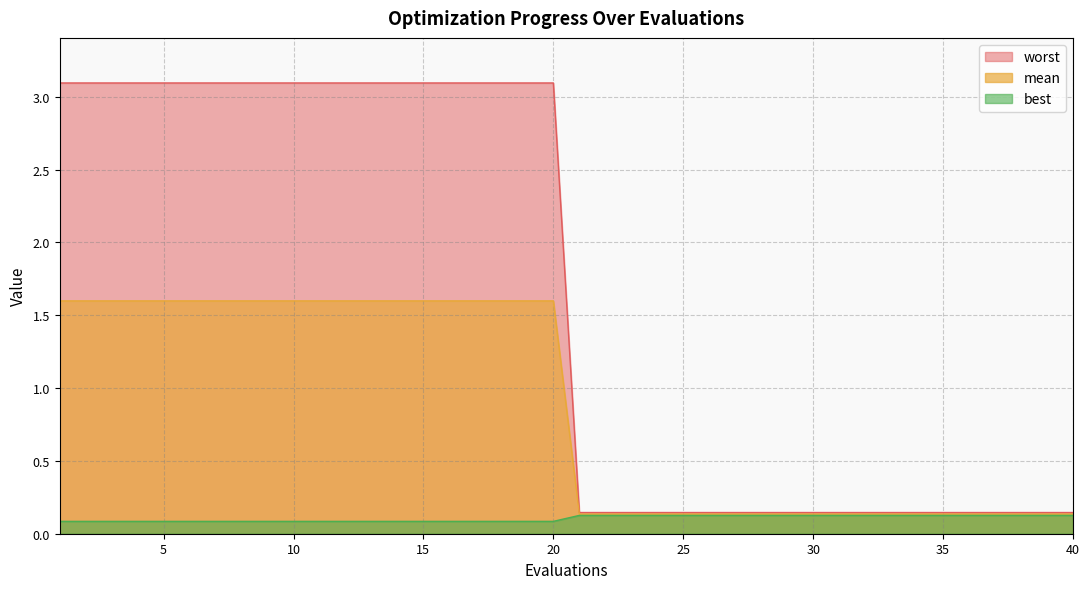

What is the highest value of the mean series?

1.6